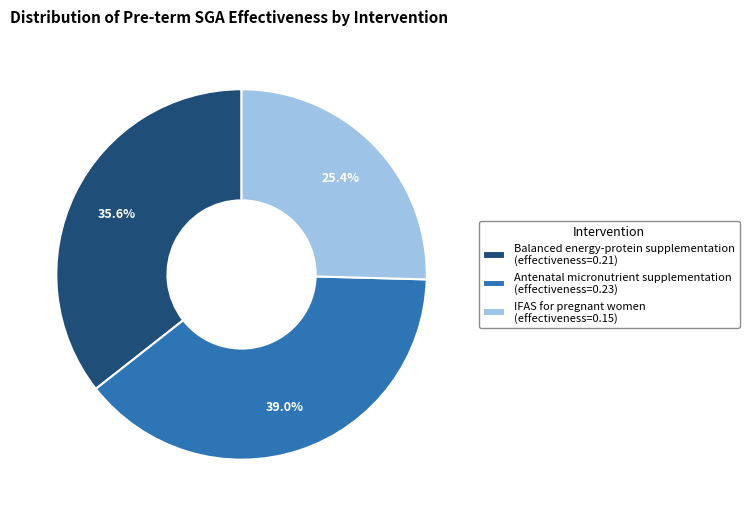

To the nearest percent, what is the average slice percentage?

33%